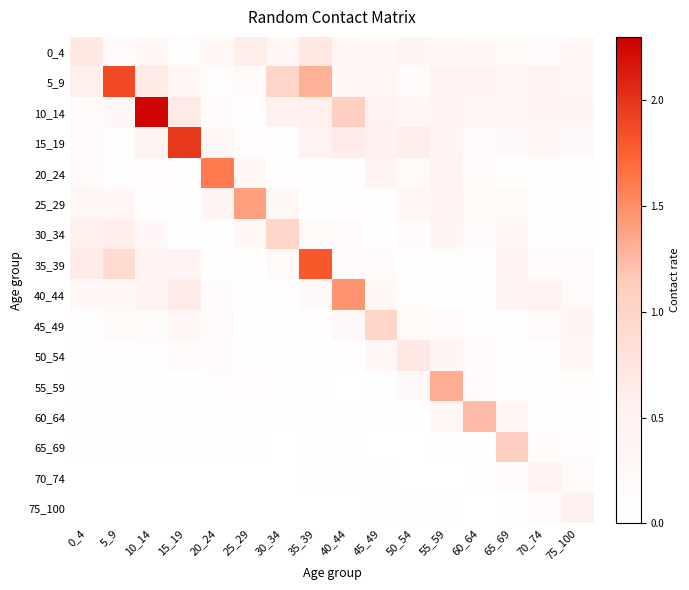

At how many categories does at least one series exceed 0?

16